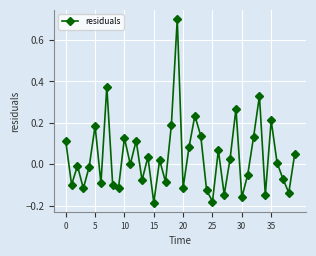

True or false: the data has more than 1 interior local peaks.

True